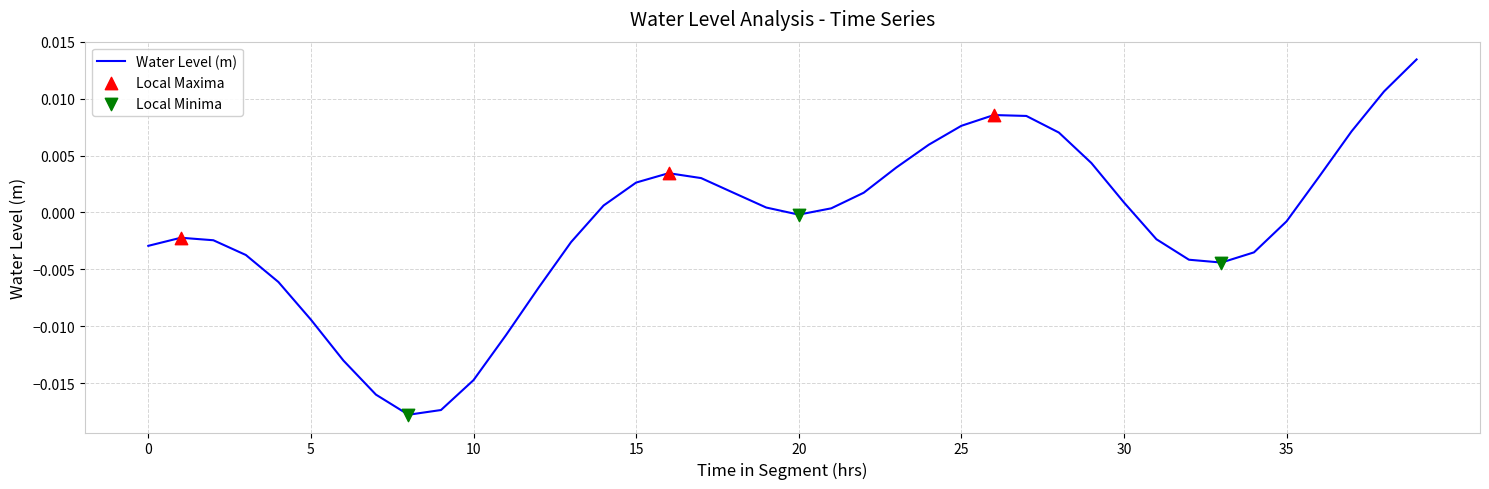

How many lines are shown in the chart?

1